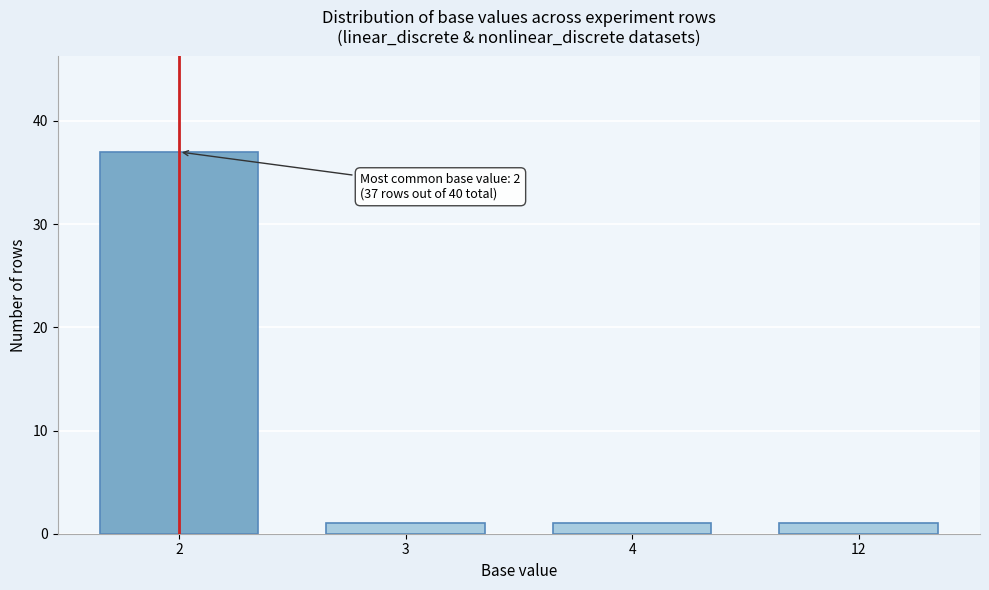

Reading left to right, extract all data points from this chart.

37	1	1	1